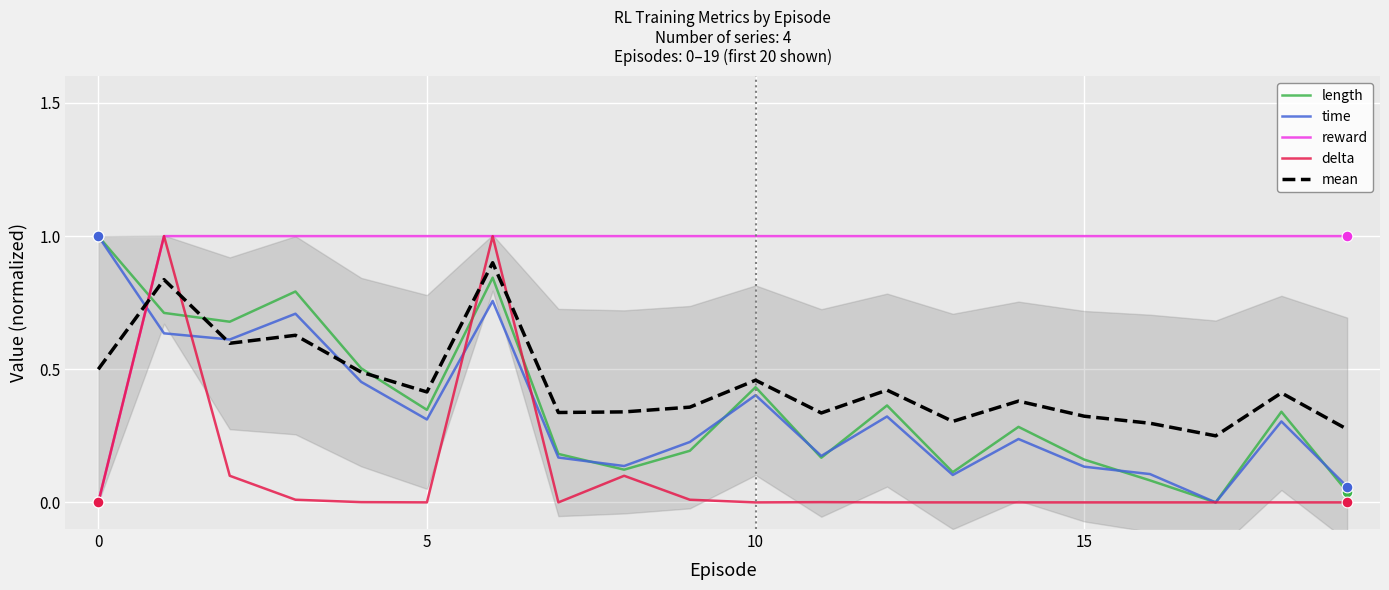

What are all the series names shown in the legend?

length, time, reward, delta, mean